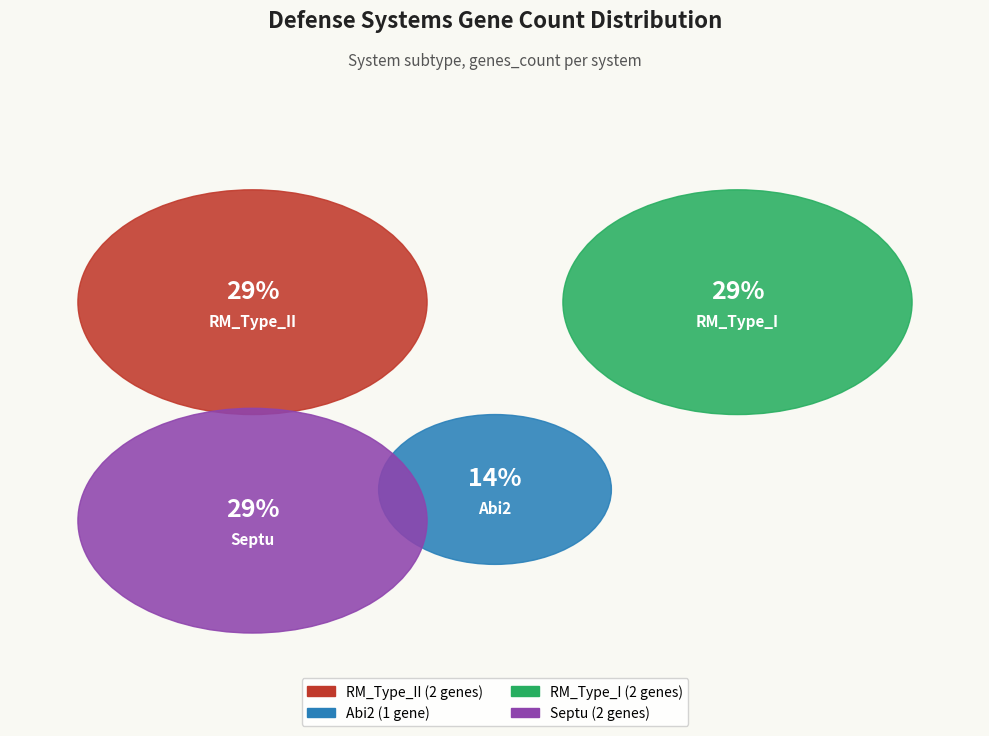

What percentage do RM_Type_I and Abi2 together represent?

42.9%